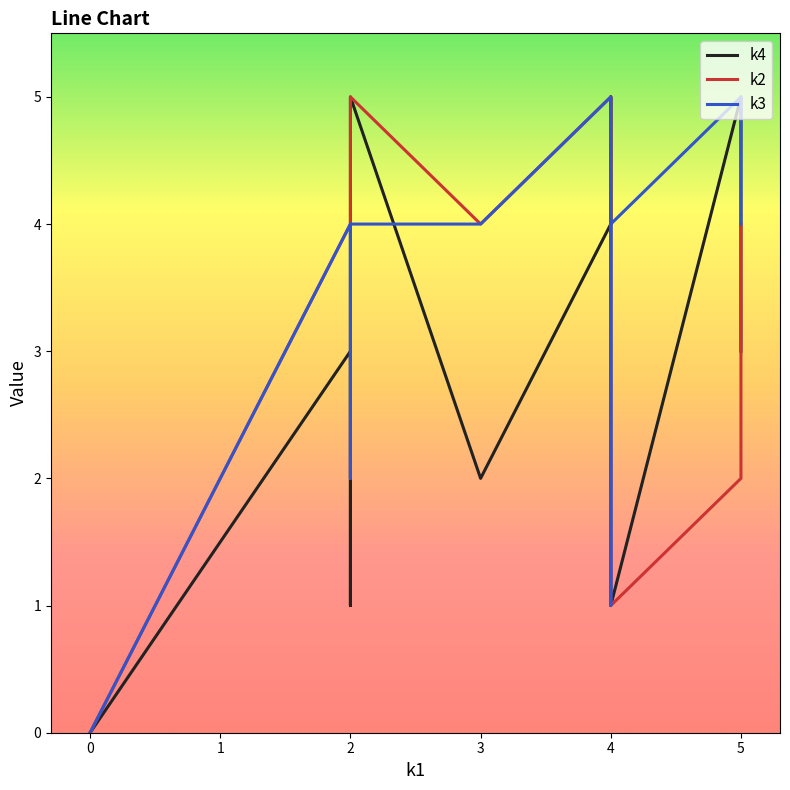

Where is the first local minimum for k4?

2